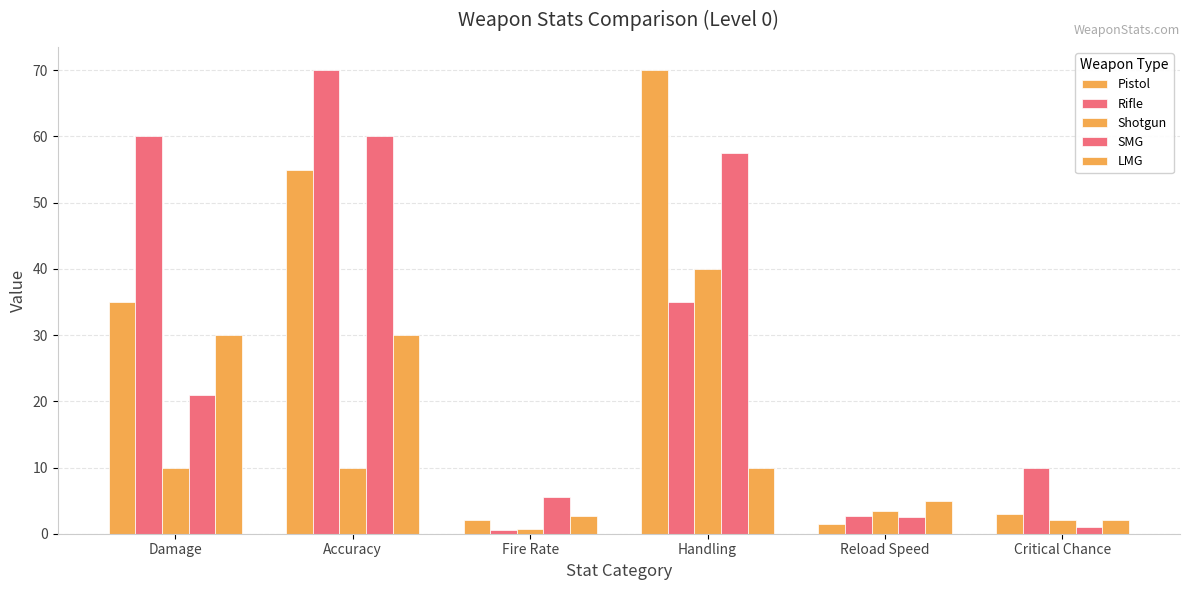

What is the smallest value displayed?

0.6